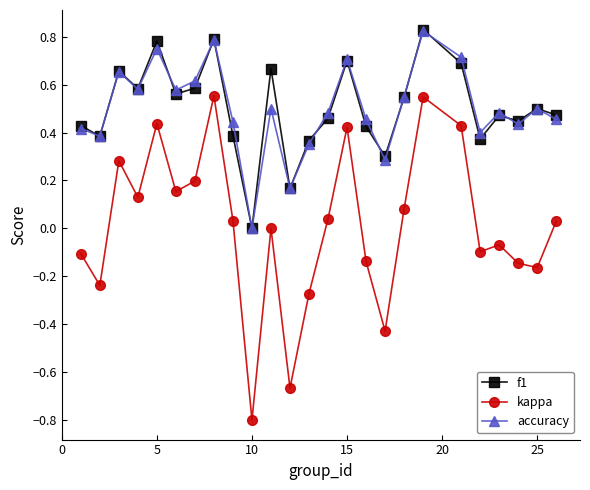

Which series has the widest spread of values?

kappa